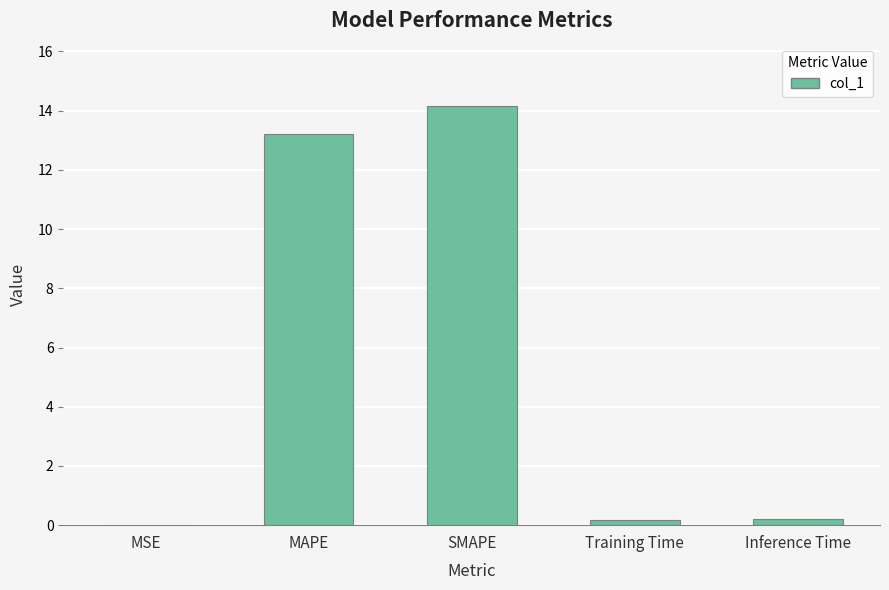

What is the average value?

5.5